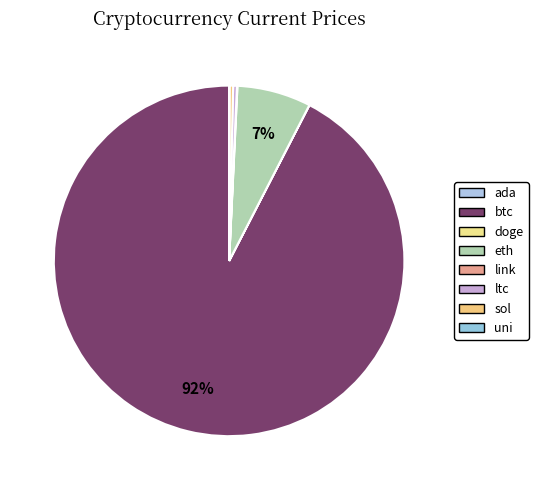

To the nearest percent, what is the combined percentage of ltc and btc?

93%